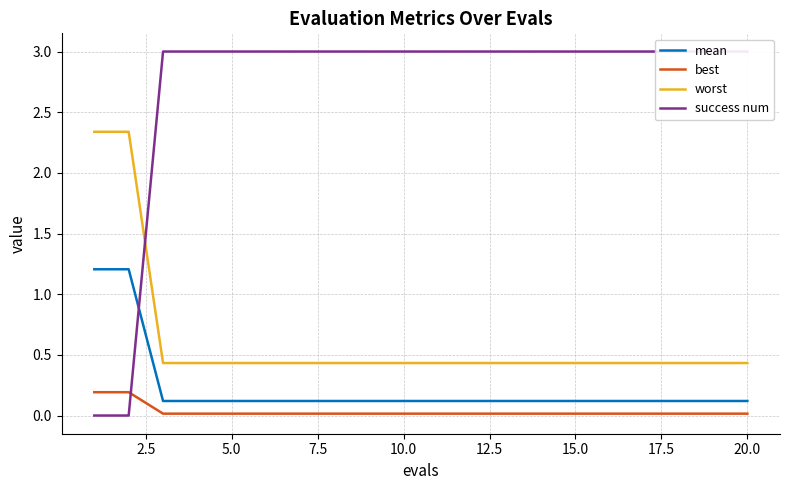

True or false: worst has a value of 0.7 at 20.0.

False